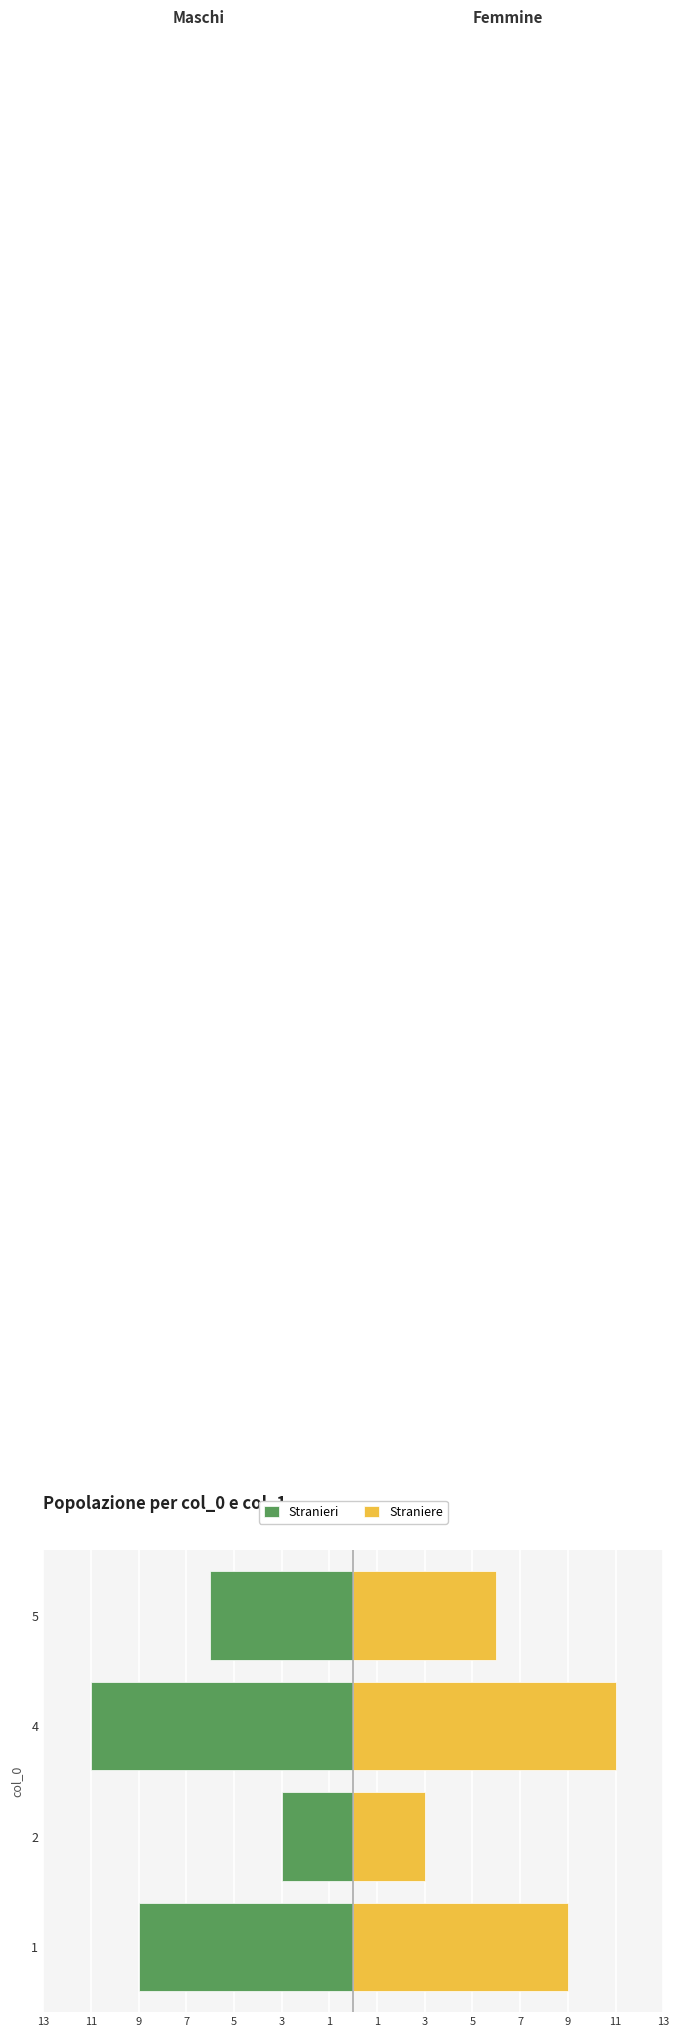

How many Stranieri values are between -9 and -3?

3